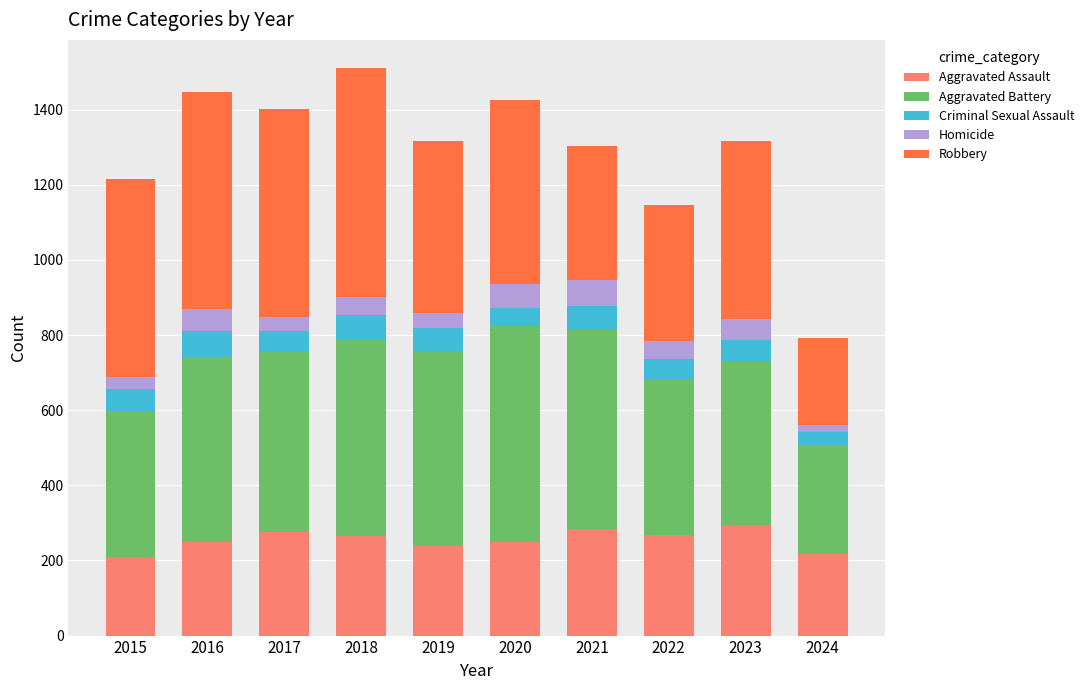

What is the sum of all Aggravated Assault values?

2550